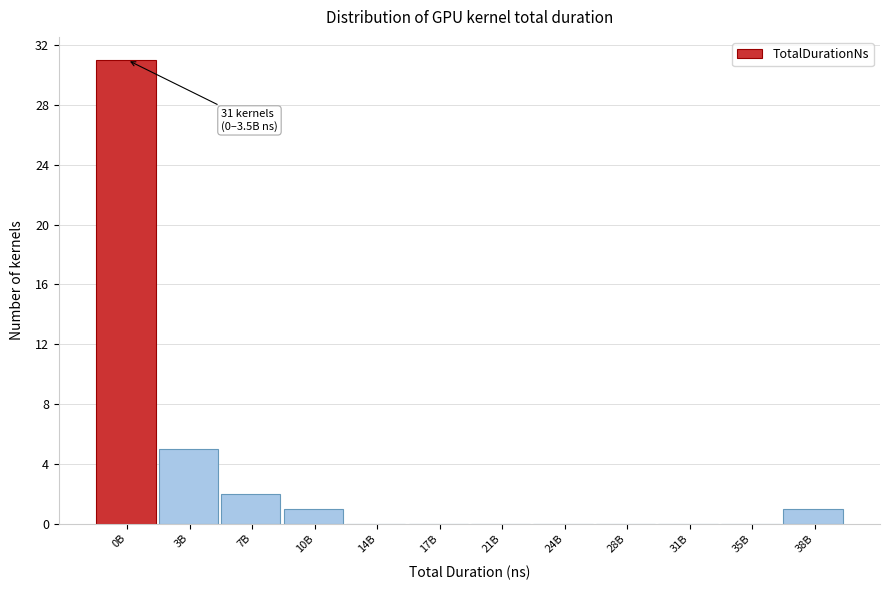

Reading right to left, transcribe all the data shown in this chart.

38B=1	35B=0	31B=0	28B=0	24B=0	21B=0	17B=0	14B=0	10B=1	7B=2	3B=5	0B=31